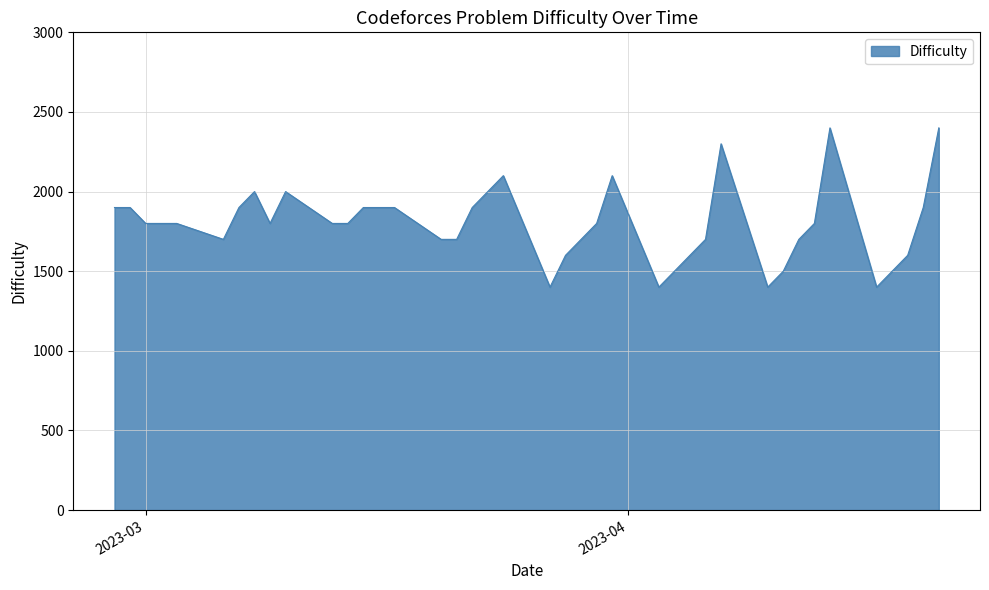

What is the average value?

1800